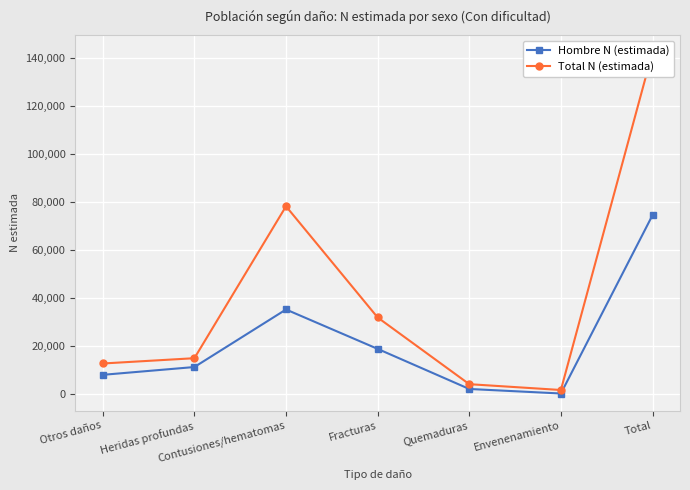

What is the approximate value of Total N (estimada) at Contusiones/hematomas?

78166